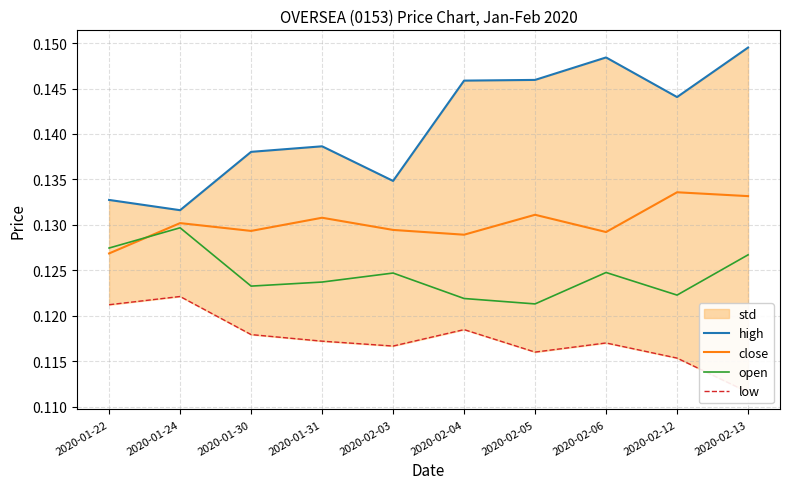

At which label does open reach its minimum?

2020-02-05